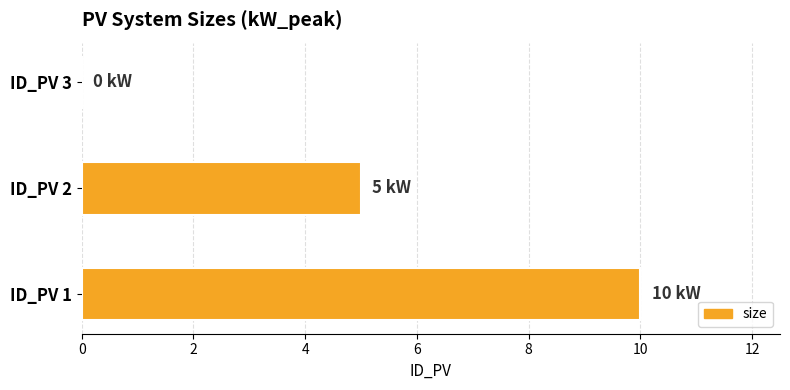

How many values are above zero?

2